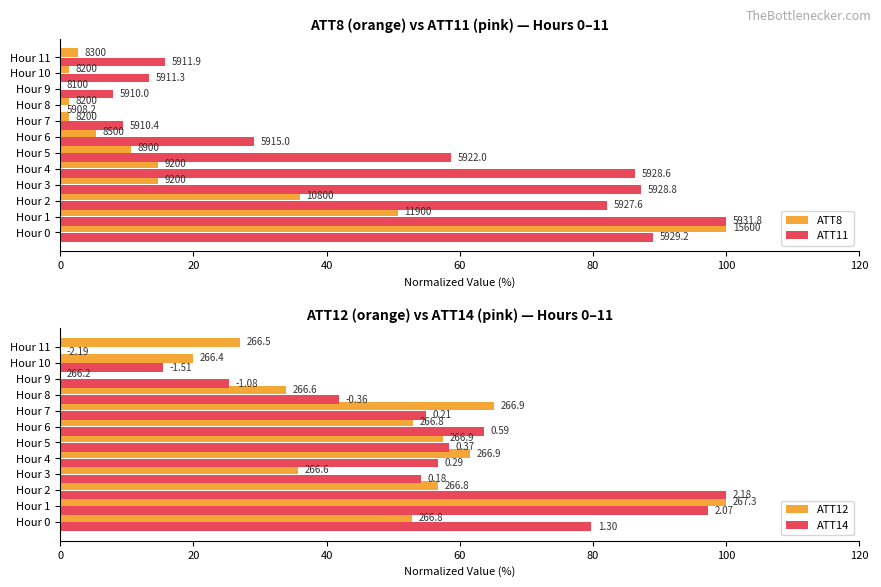

What is the sum of all ATT8 values?

238.7